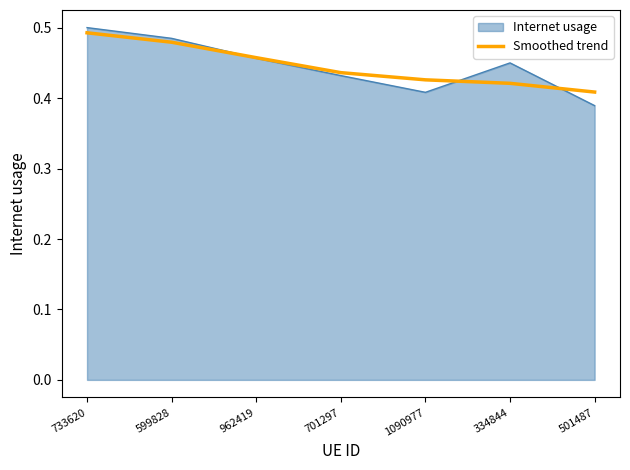

How many lines are shown in the chart?

2